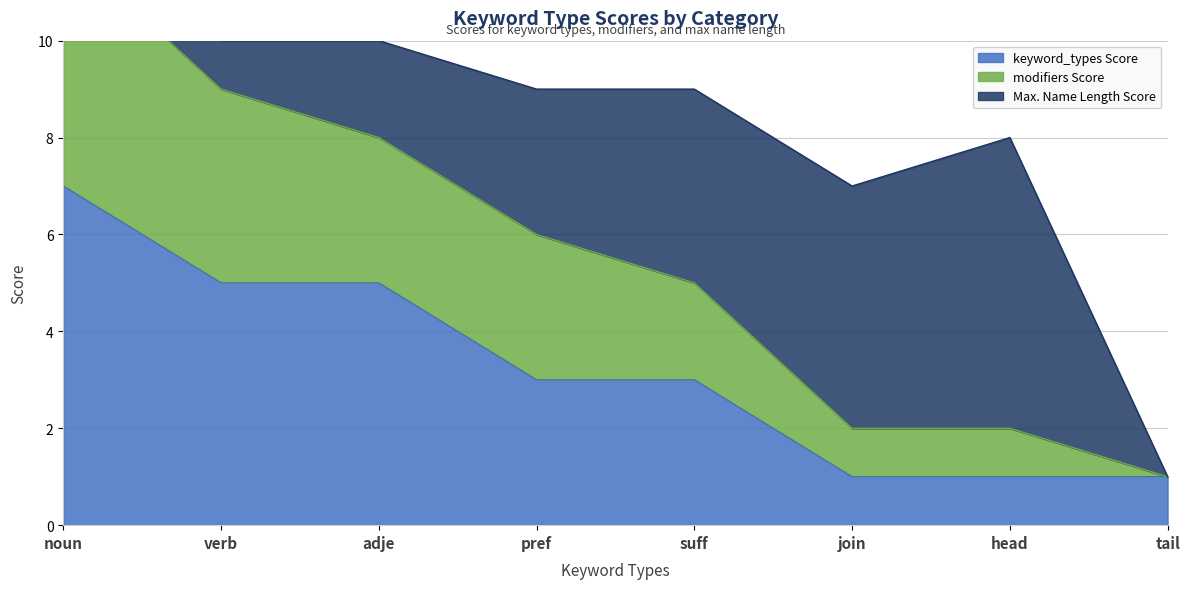

The value of modifiers Score at tail is 1. True or false?

False